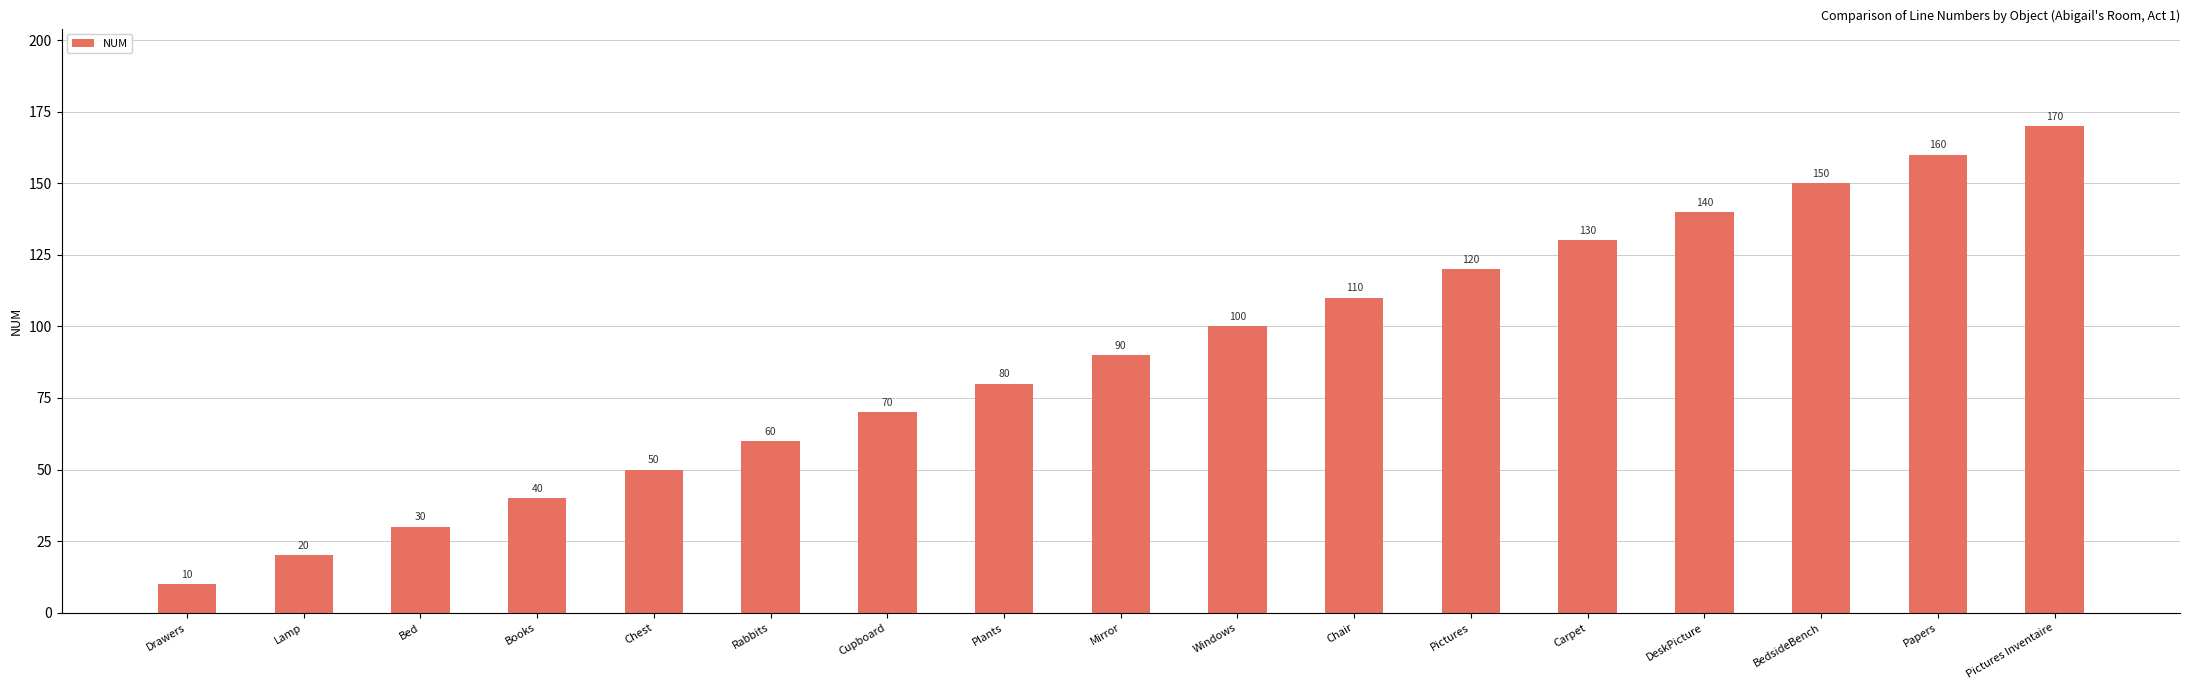

How many data points are less than 90?

8